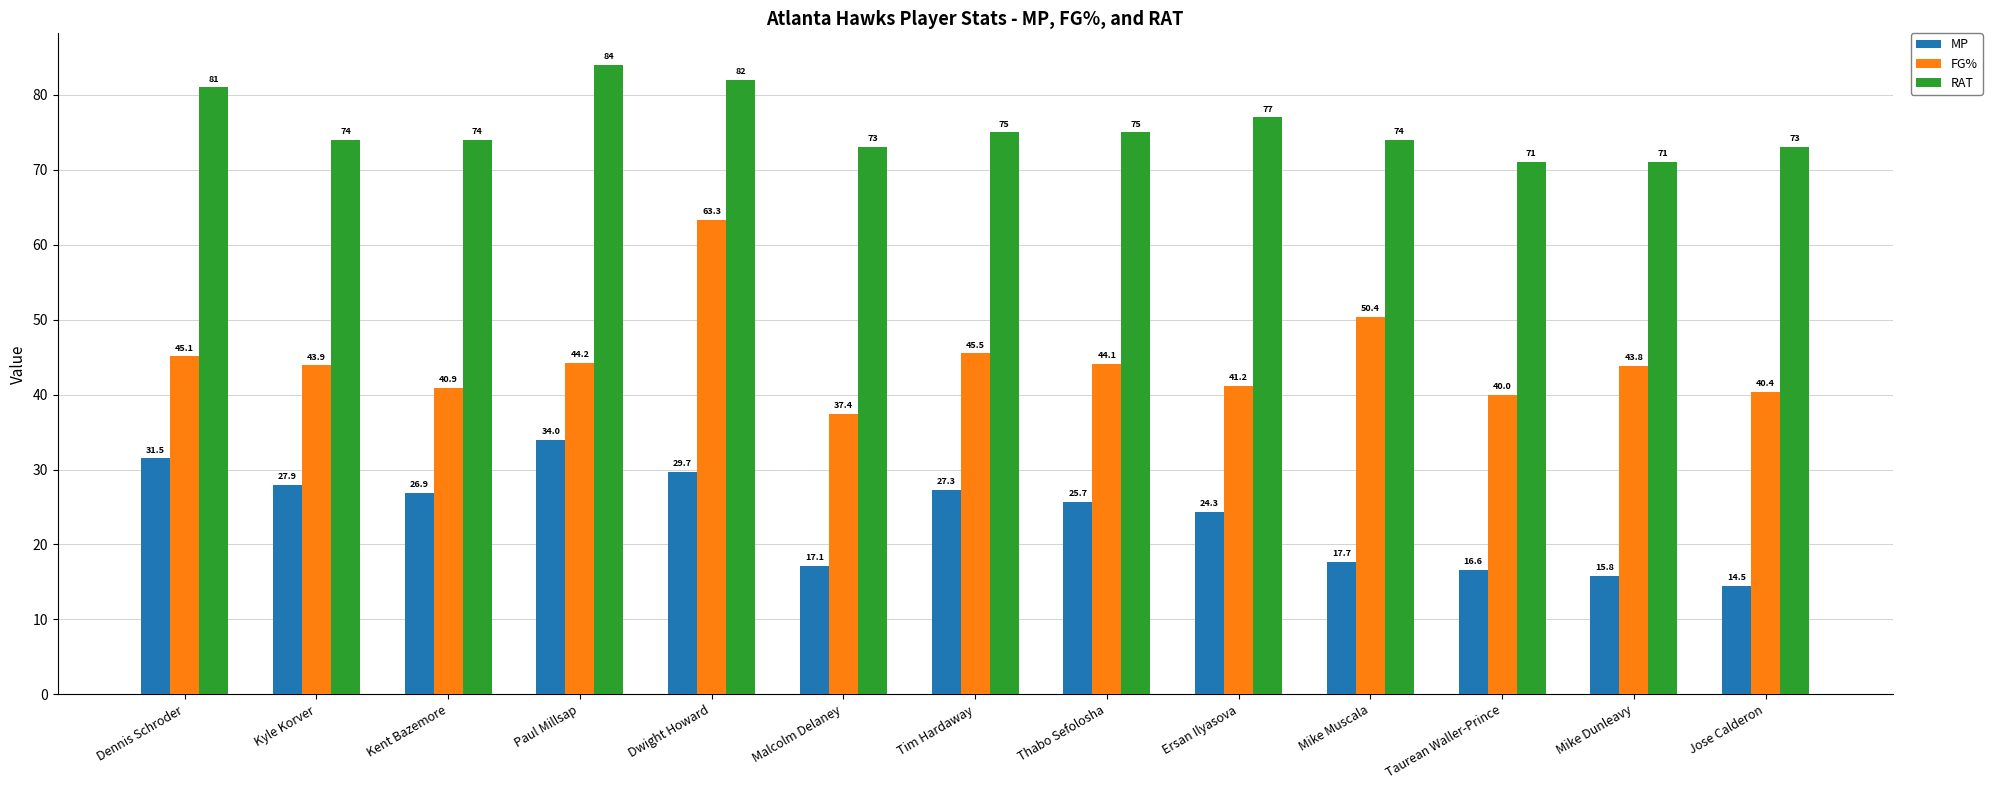

Reading right to left, transcribe all the data shown in this chart.

MP: 14.5	15.8	16.6	17.7	24.3	25.7	27.3	17.1	29.7	34.0	26.9	27.9	31.5
FG%: 40.4	43.8	40.0	50.4	41.2	44.1	45.5	37.4	63.3	44.2	40.9	43.9	45.1
RAT: 73.0	71.0	71.0	74.0	77.0	75.0	75.0	73.0	82.0	84.0	74.0	74.0	81.0